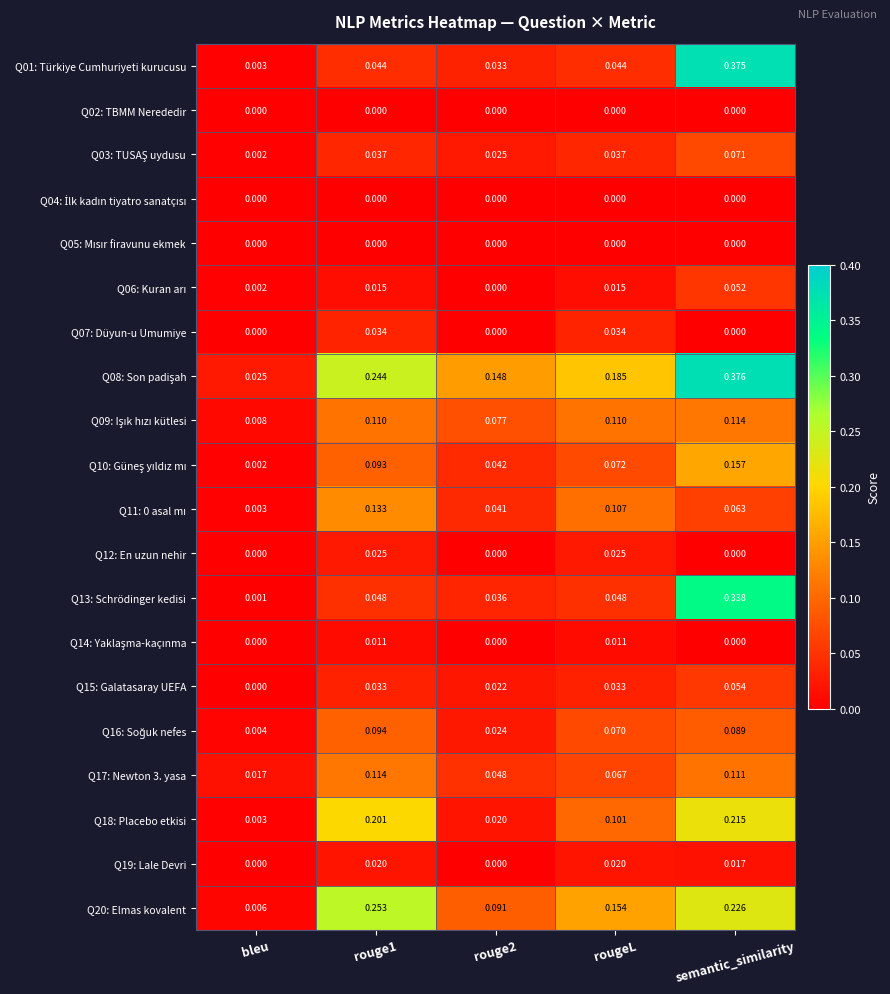

Which category has the highest value across all series?

semantic_similarity